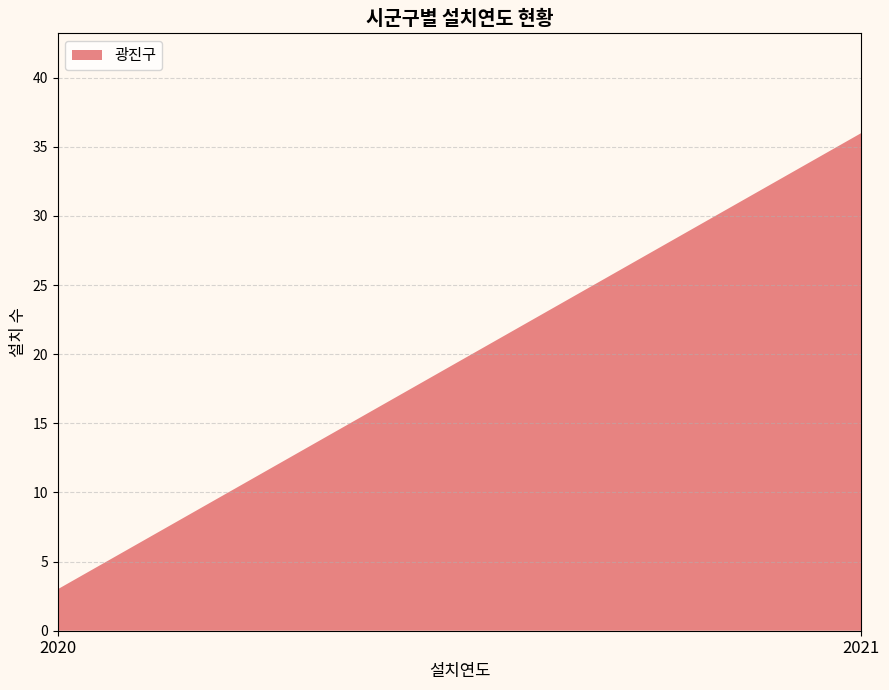

Reading left to right, extract all data points from this chart.

3	36